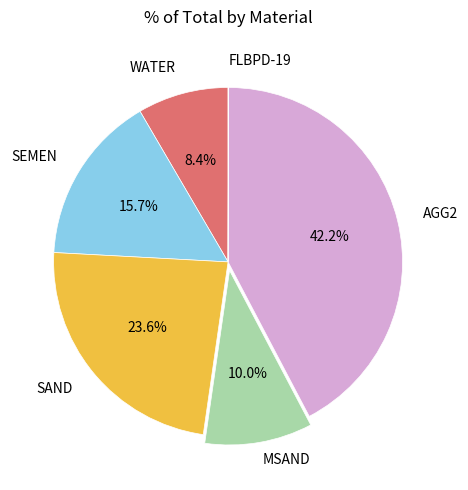

What portion of the pie excludes SAND?

76.4%